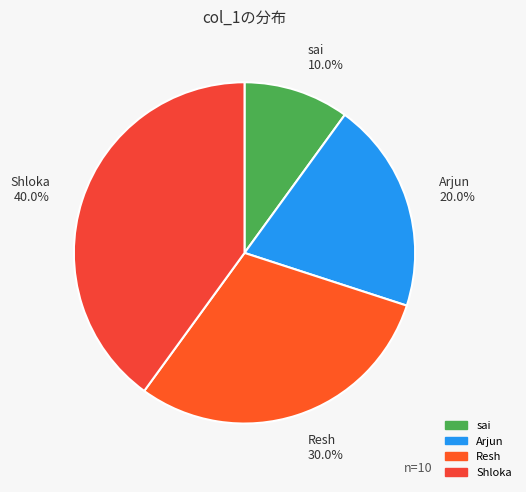

To the nearest percent, what is the difference between the Arjun and sai slice percentages?

10%